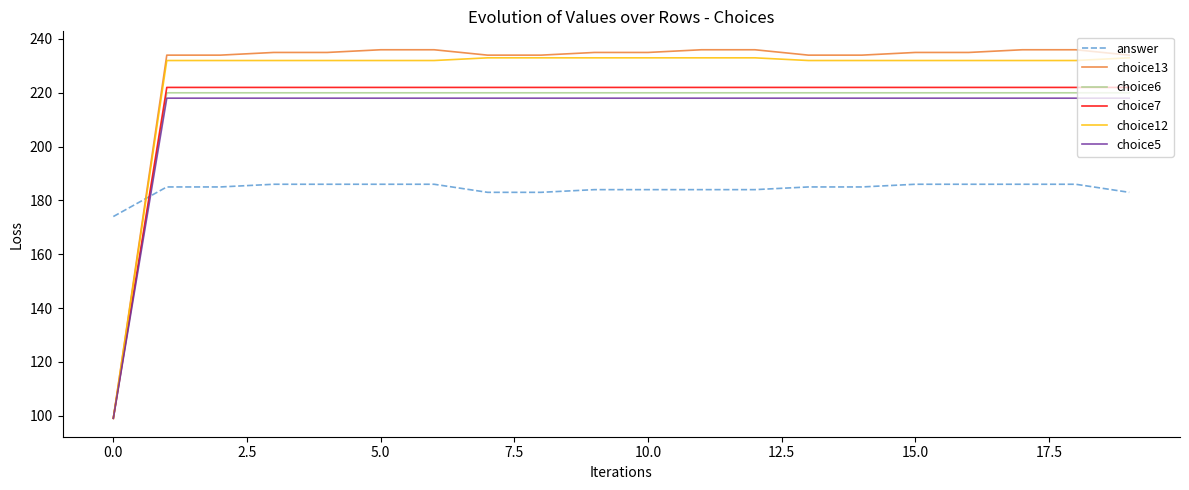

Which series has the widest spread of values?

choice13